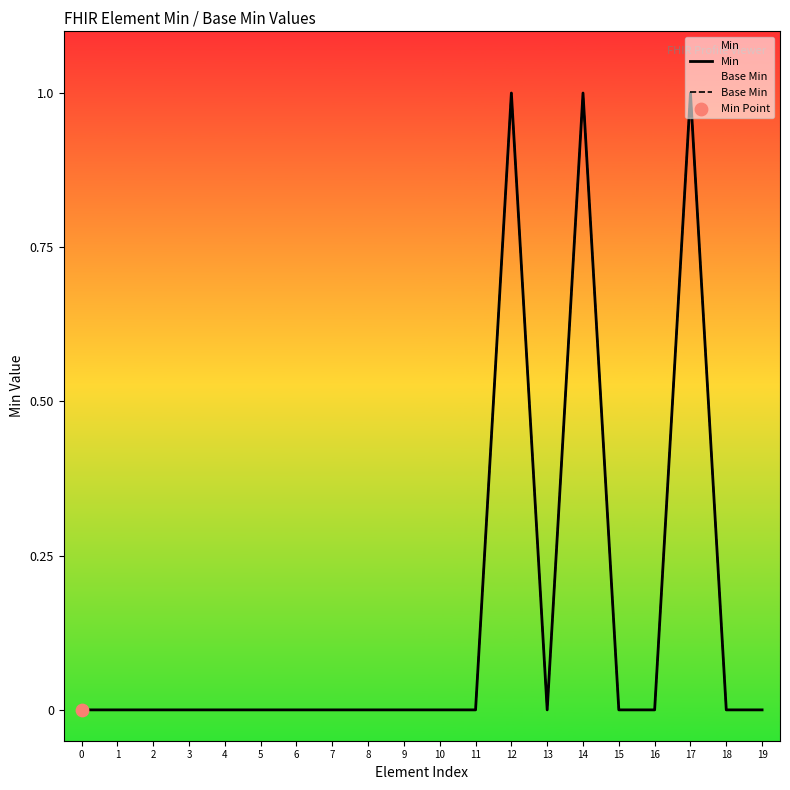

Which series contains the lowest Y value?

Min